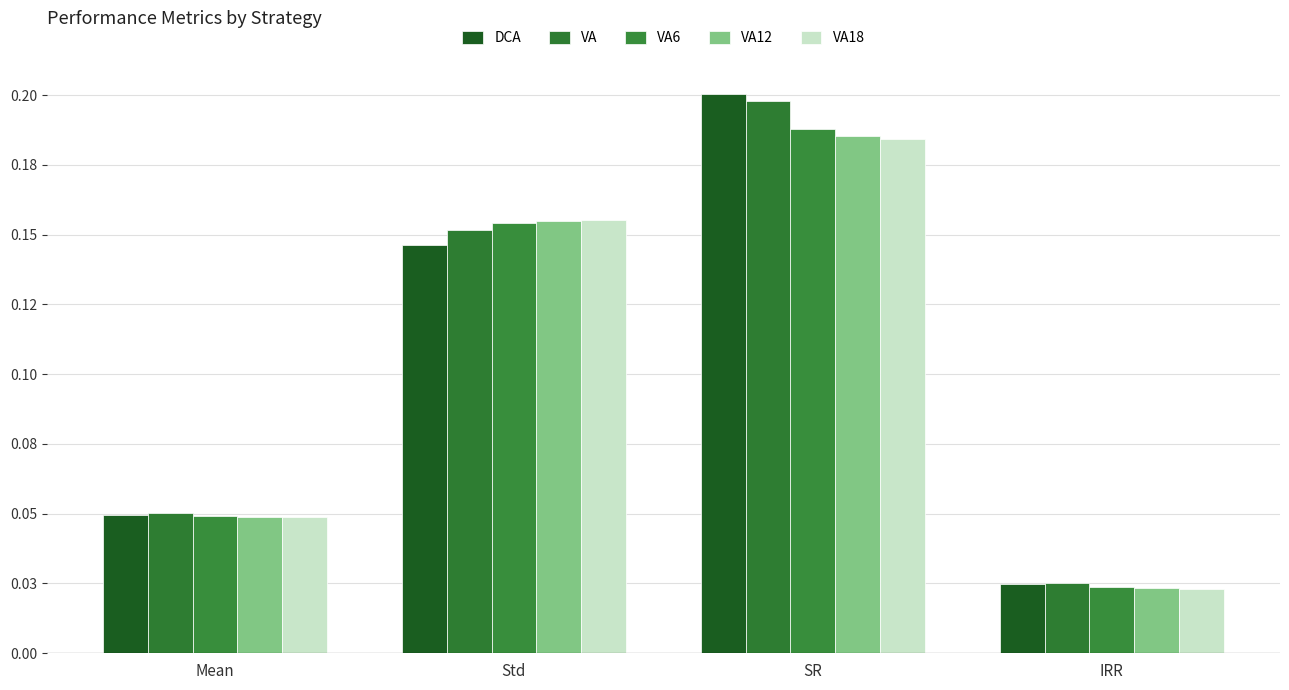

Reading left to right, extract all data points from this chart.

DCA: 0.0	0.1	0.2	0.0
VA: 0.1	0.2	0.2	0.0
VA6: 0.0	0.2	0.2	0.0
VA12: 0.0	0.2	0.2	0.0
VA18: 0.0	0.2	0.2	0.0